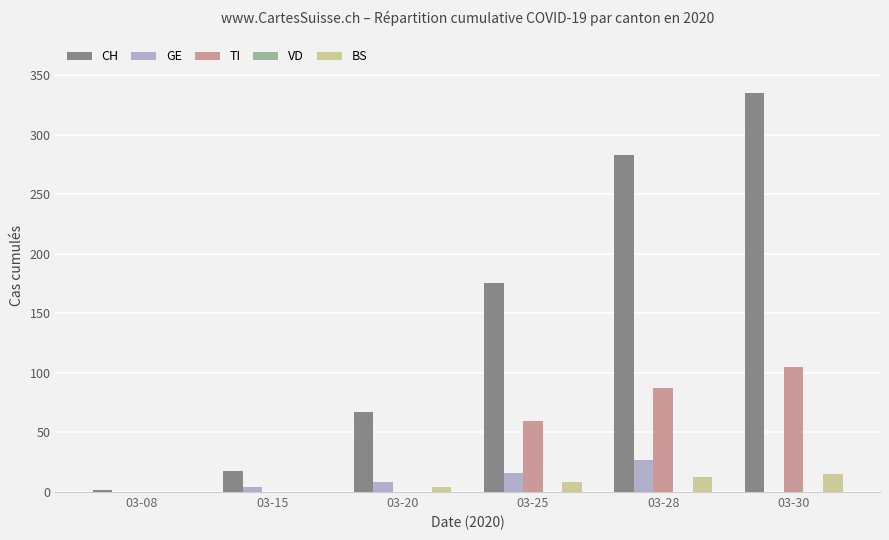

Which series changed the most between 03-08 and 03-28?

CH